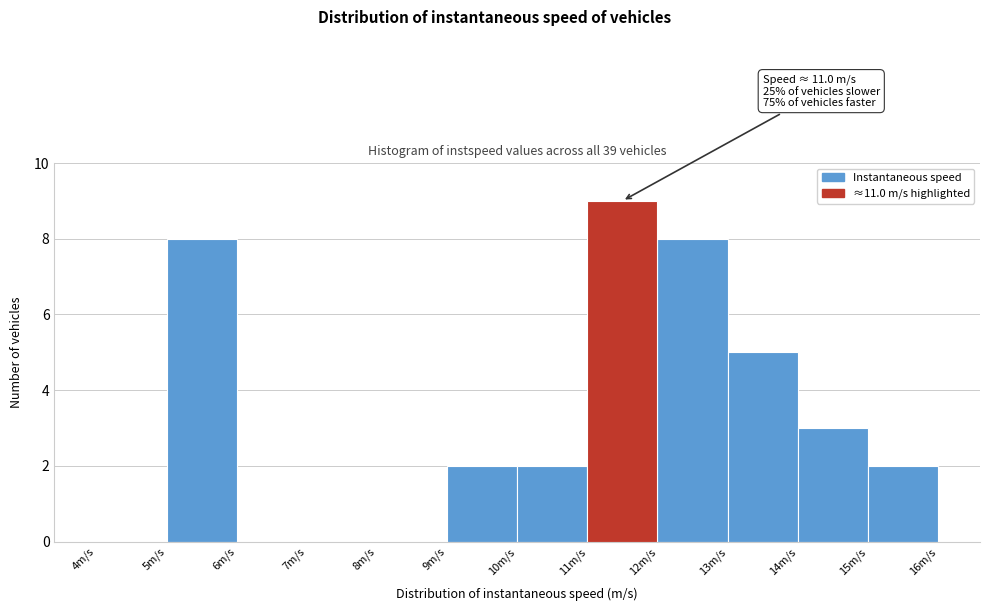

Which range on the x-axis has the tallest bar?

11 to 12